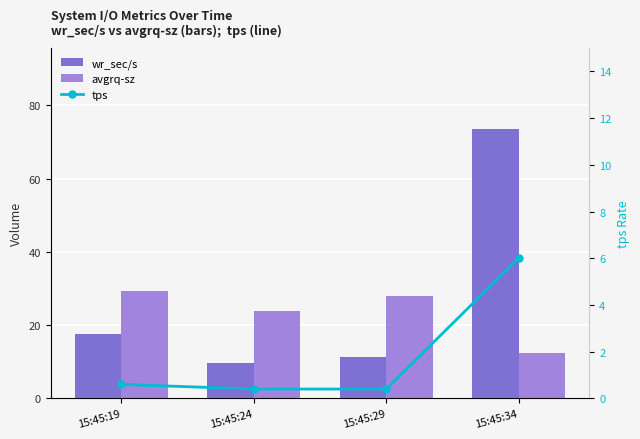

Reading left to right, transcribe all the data shown in this chart.

wr_sec/s: 17.6	9.6	11.2	73.6
avgrq-sz: 29.3	24.0	28.0	12.3
tps: 0.6	0.4	0.4	6.0